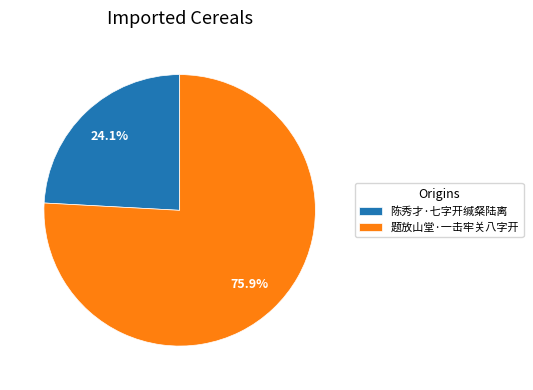

True or false: 题放山堂·一击牢关八字开 accounts for 69% of the total.

False